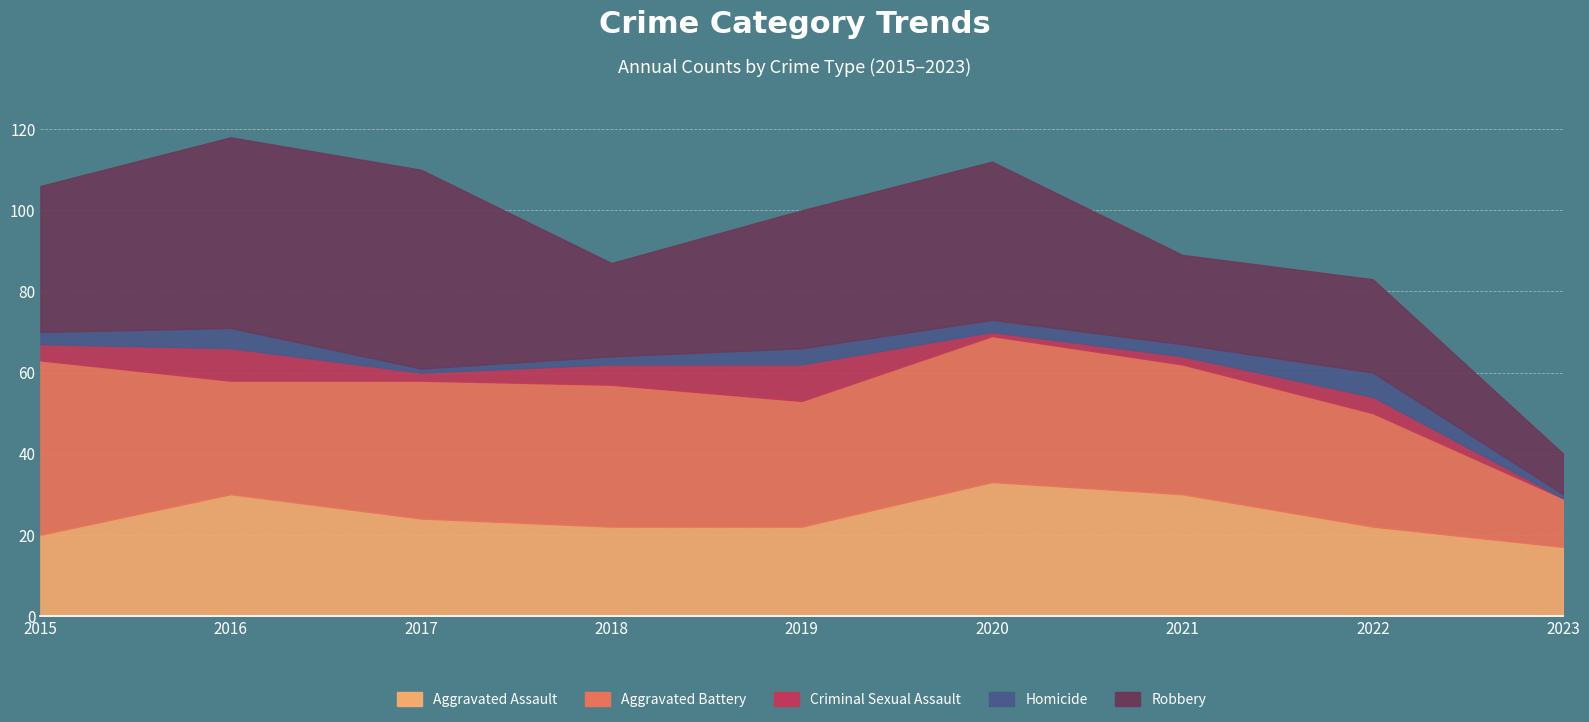

Is the value of Aggravated Battery at 2019 greater than the value of Robbery at 2019?

No